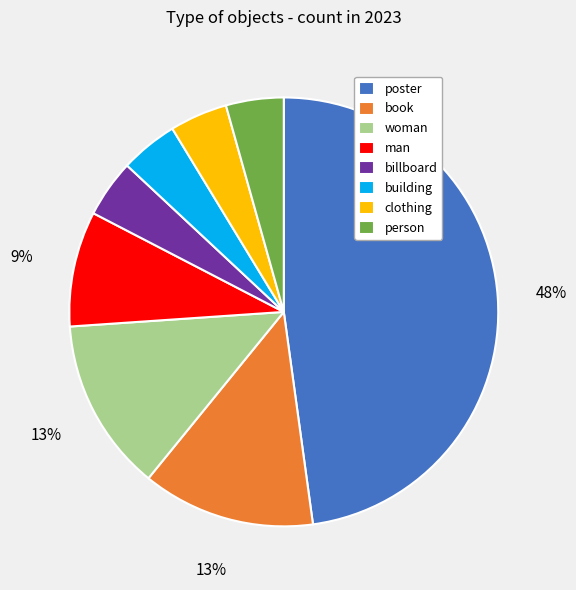

Does man account for over 50% of the chart?

No